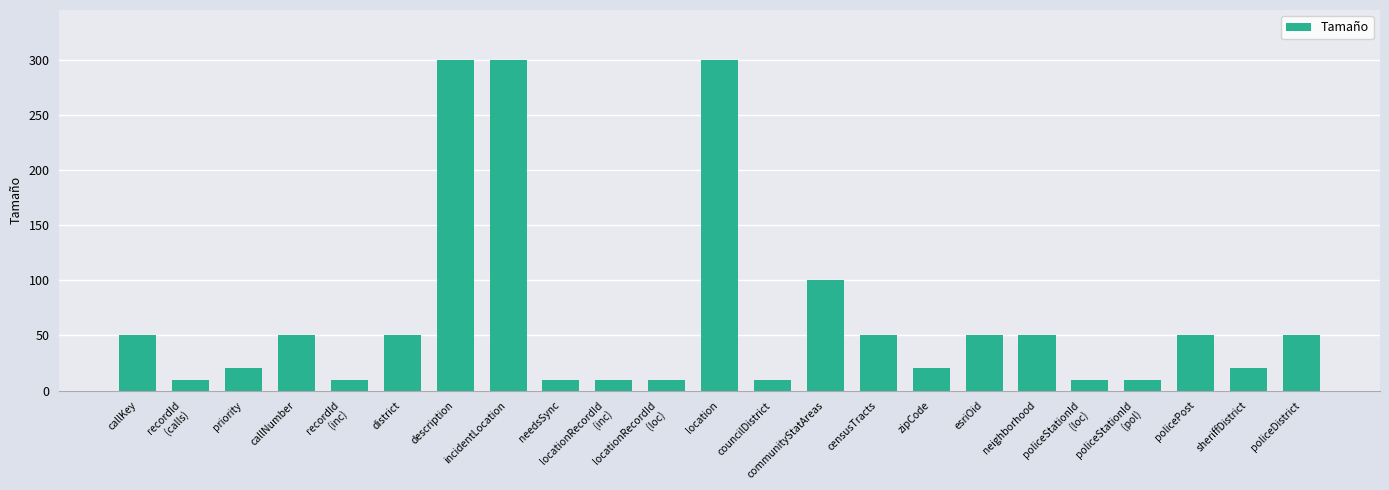

How many distinct data groups are displayed?

1